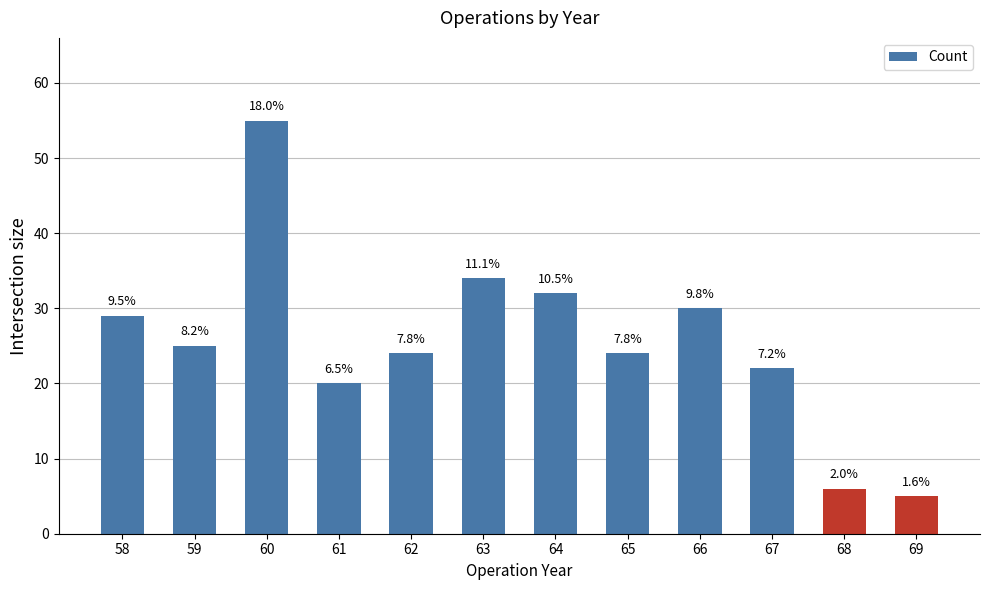

How many bars are there in total?

12